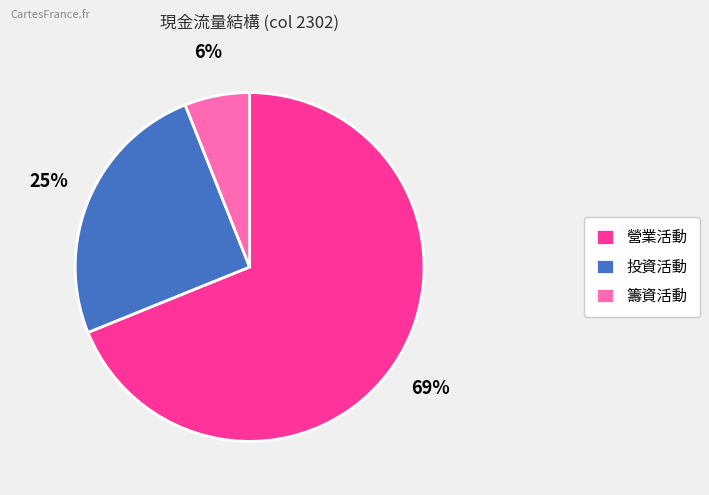

To the nearest percent, what is the difference between the 投資活動 and 籌資活動 slice percentages?

19%